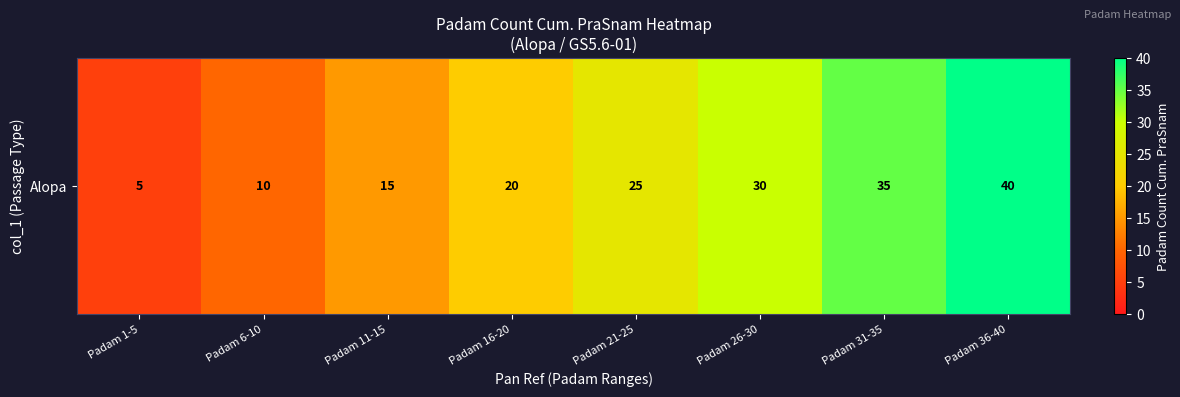

How many values are below 25?

4